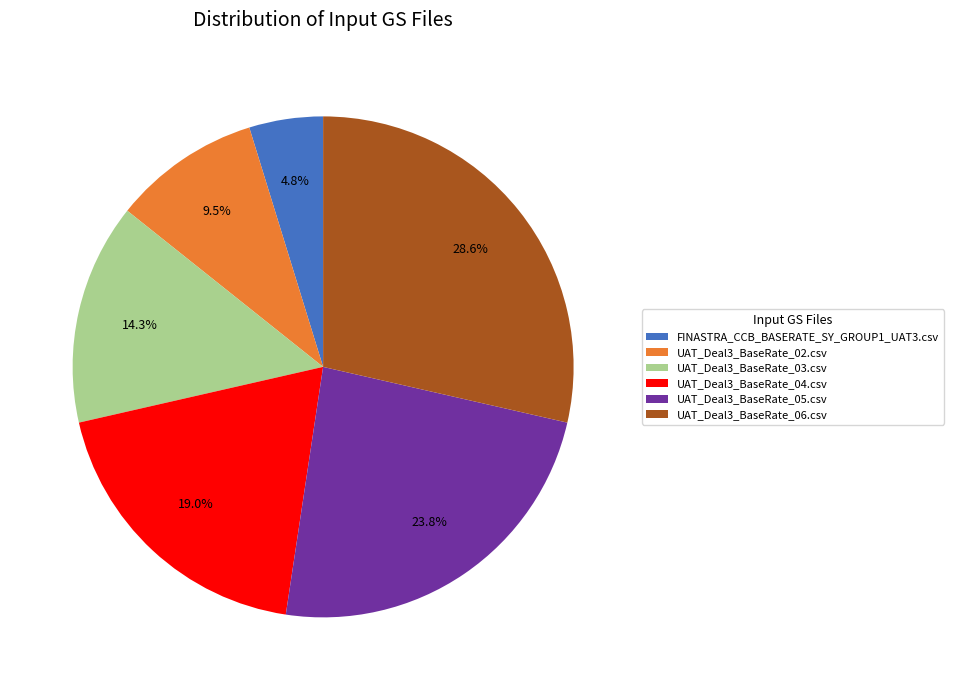

Is it true that UAT_Deal3_BaseRate_02.csv is 1% of the pie?

False